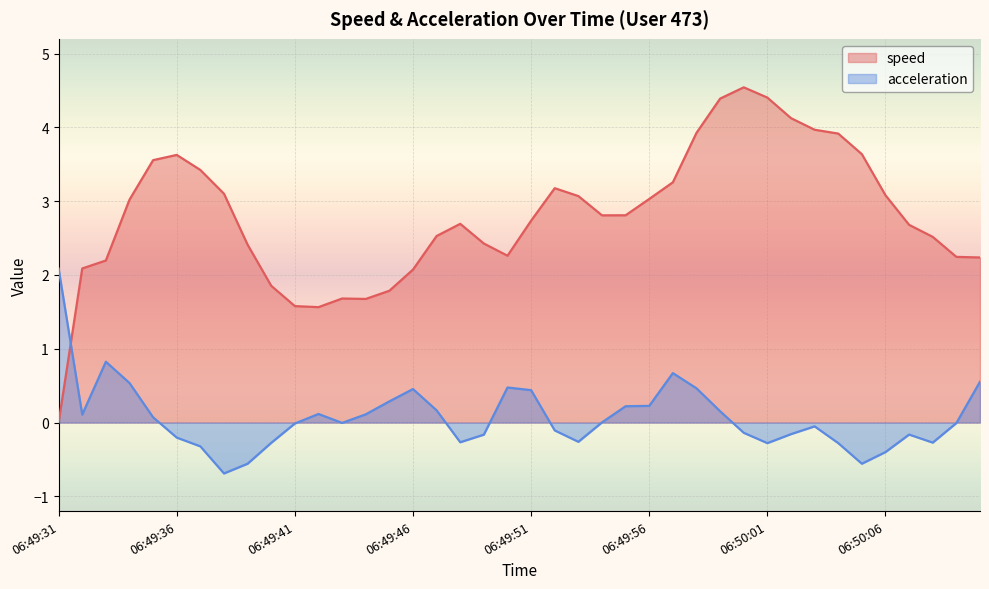

What is the smallest value displayed?

-0.7